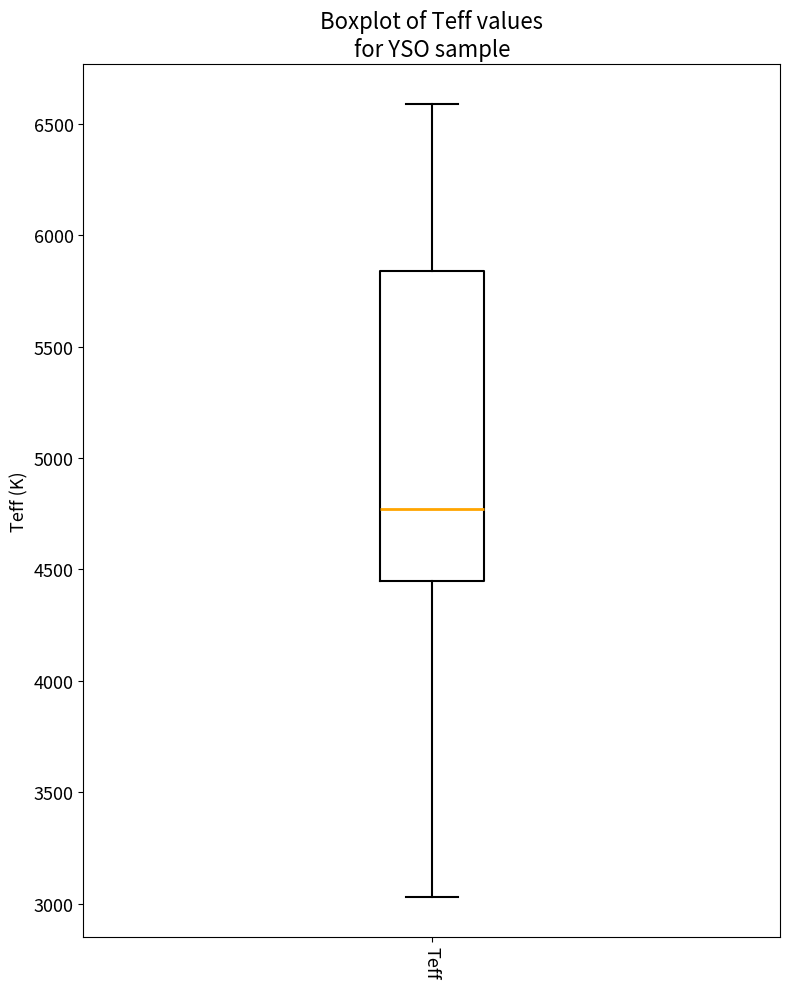

Where does the upper whisker of the box for Teff end on the y-axis? The values are not printed on the chart, so give them approximately, as read against the axis.

6600